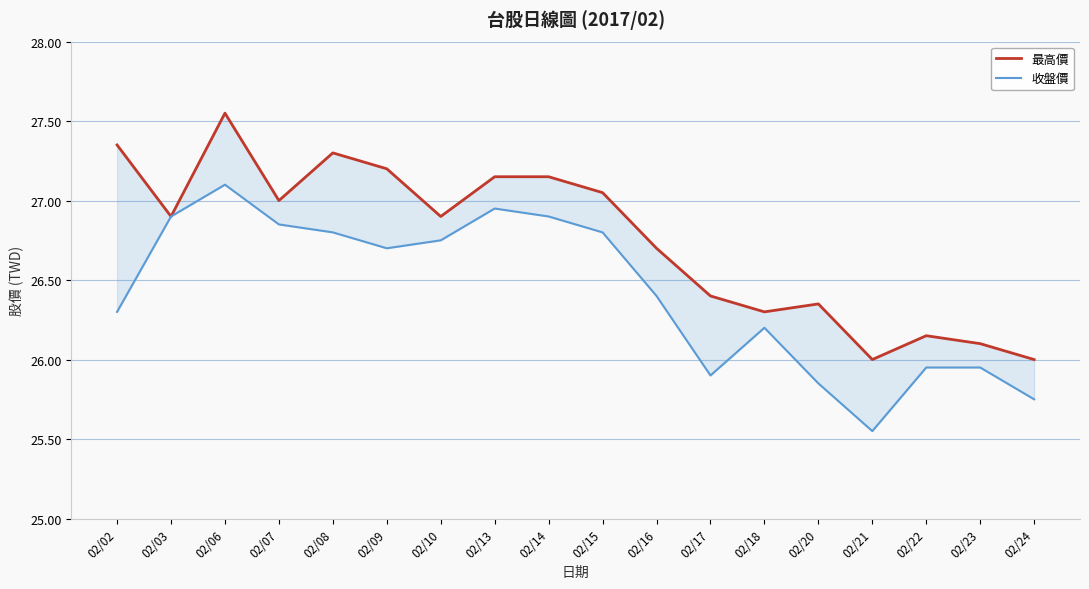

How many distinct data groups are displayed?

2